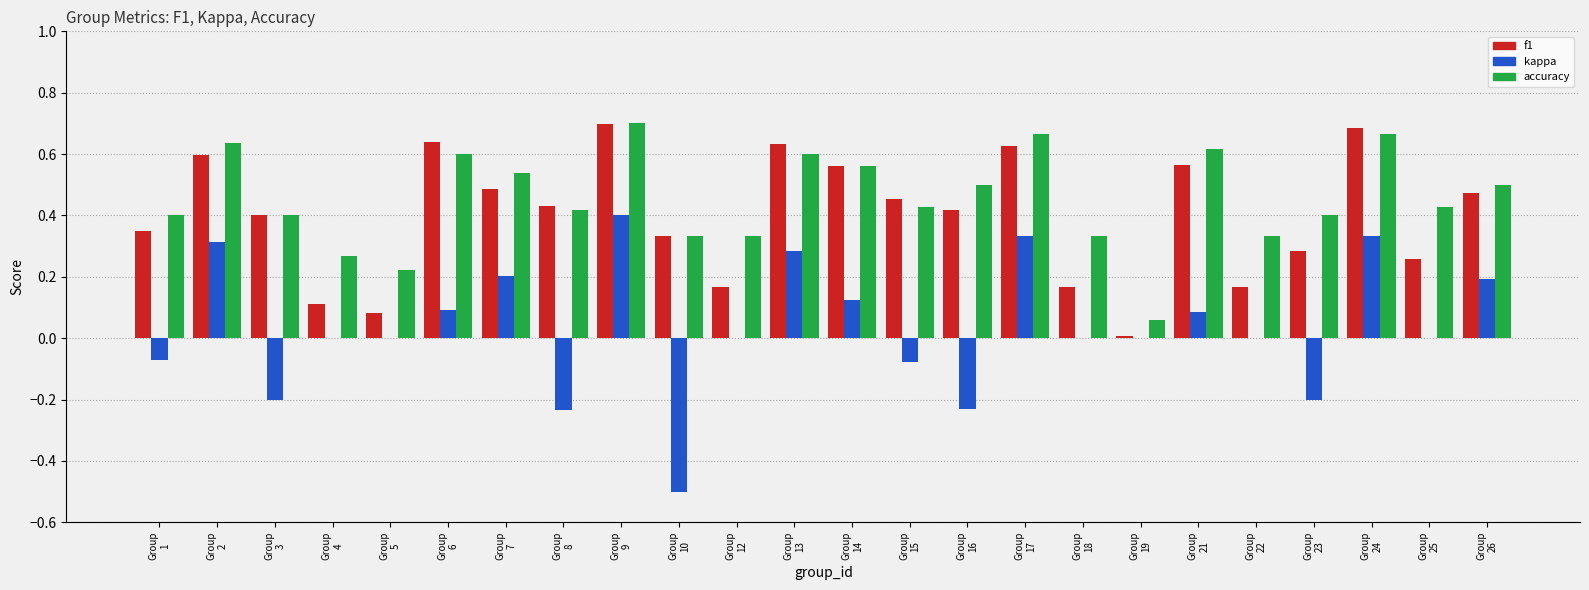

Is it true that accuracy equals 0.3 at Group
14?

False